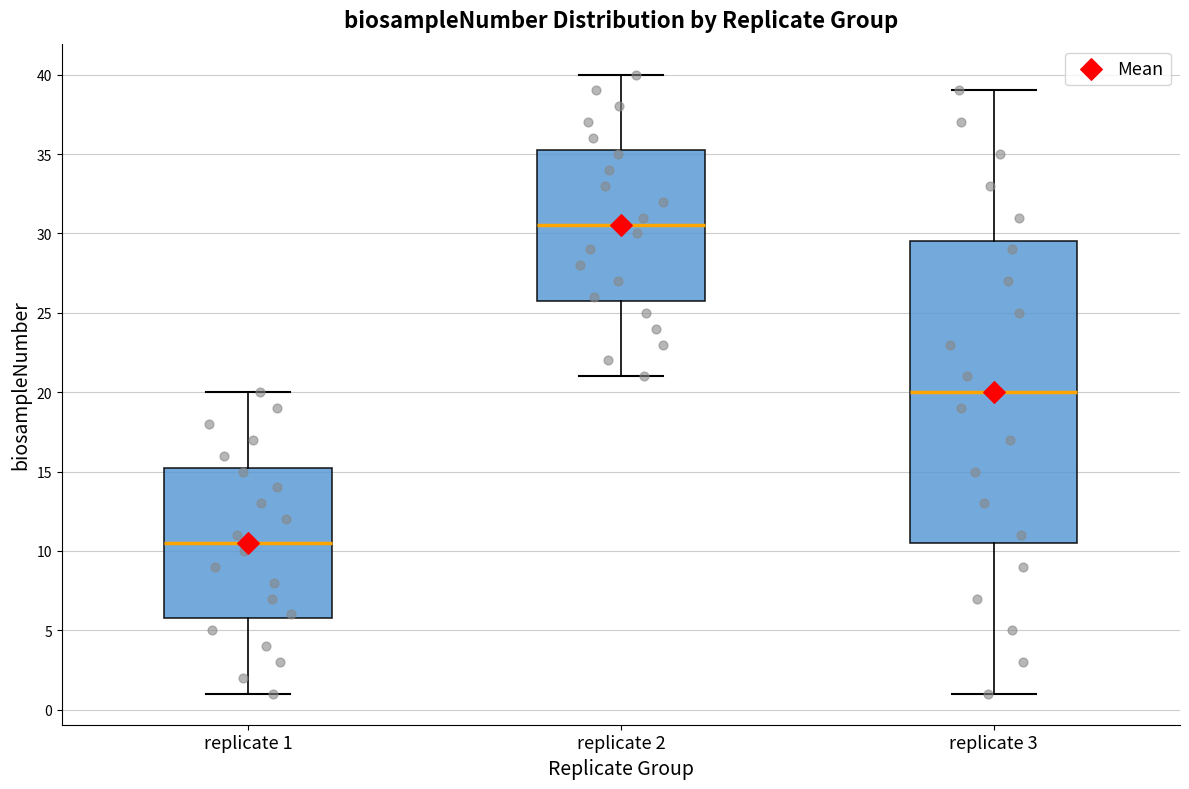

Where is the lower edge of the box for replicate 3 on the y-axis? The values are not printed on the chart, so give them approximately, as read against the axis.

10.5